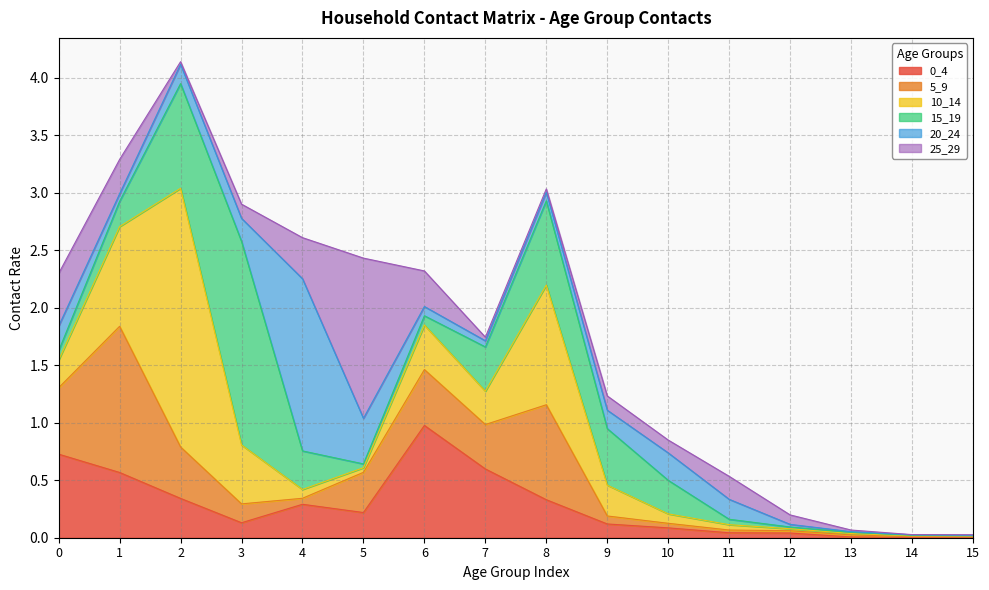

The 25_29 series shows 0.0 at 14. True or false?

True